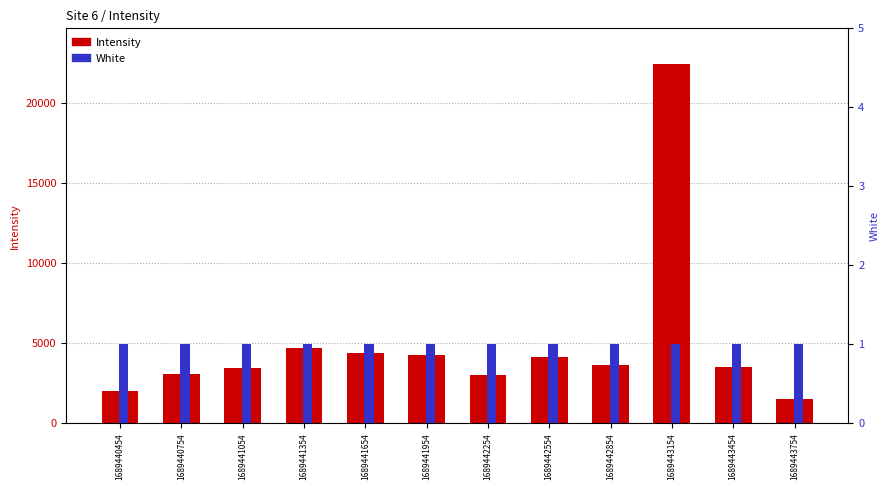

Count the number of data series in this chart.

2